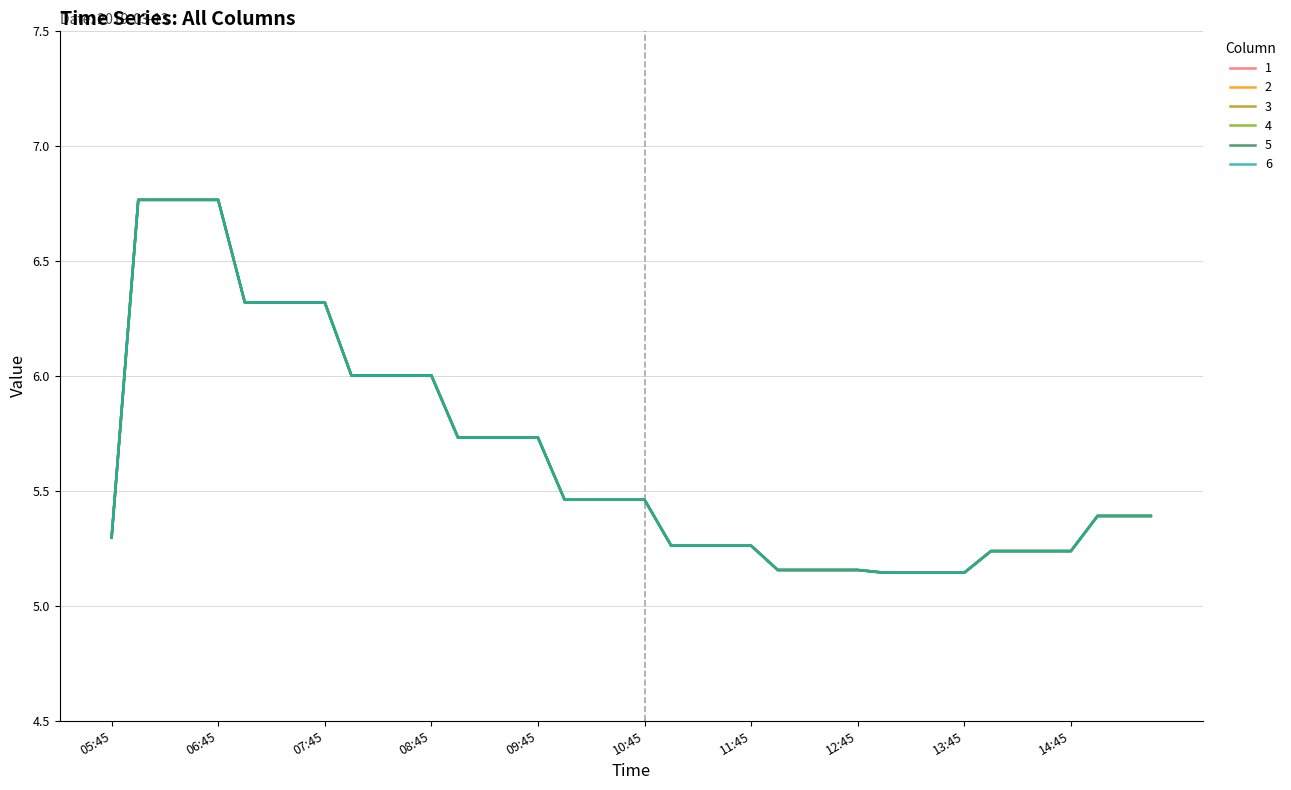

Does the chart have visible grid lines?

Yes